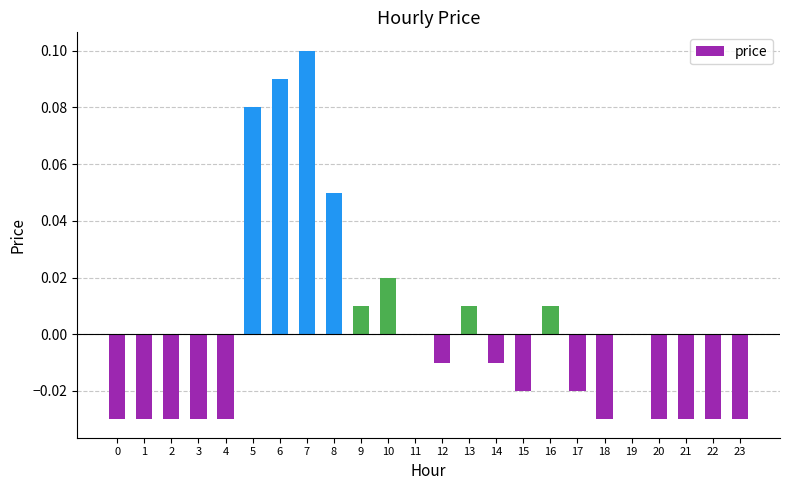

The value at 23 is -0.0. True or false?

True